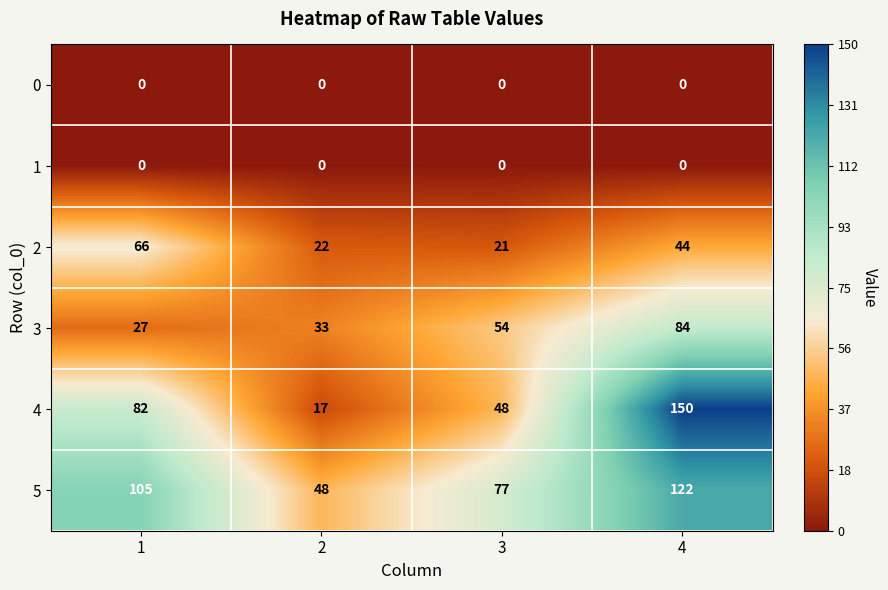

What is the difference between the maximum and minimum values in the 2 series?

45